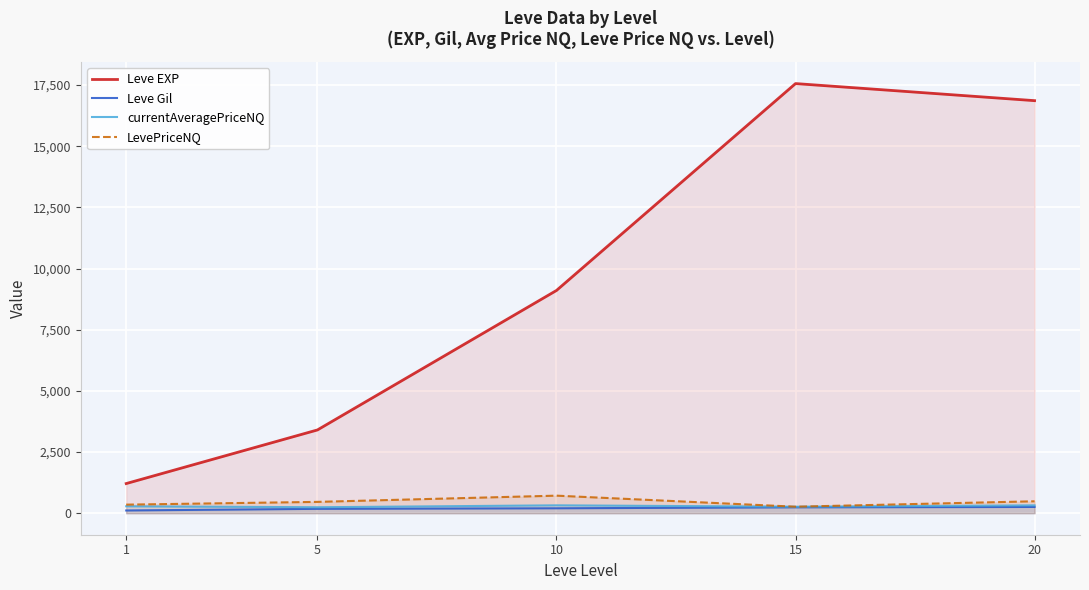

How many values in the currentAveragePriceNQ series are below 285?

2